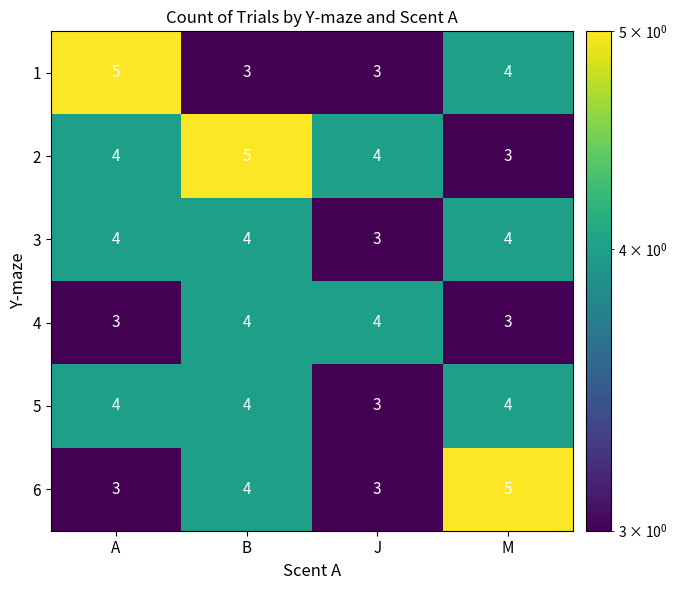

True or false: 2 has a value of 5 at B.

True